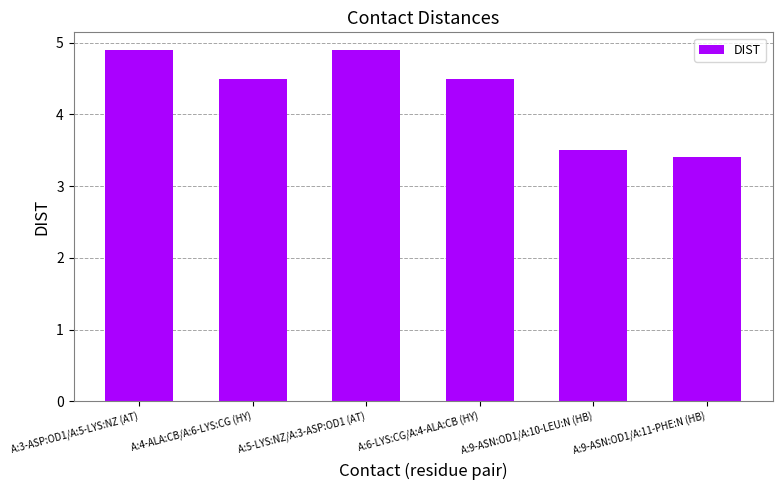

How many values are below 4?

2